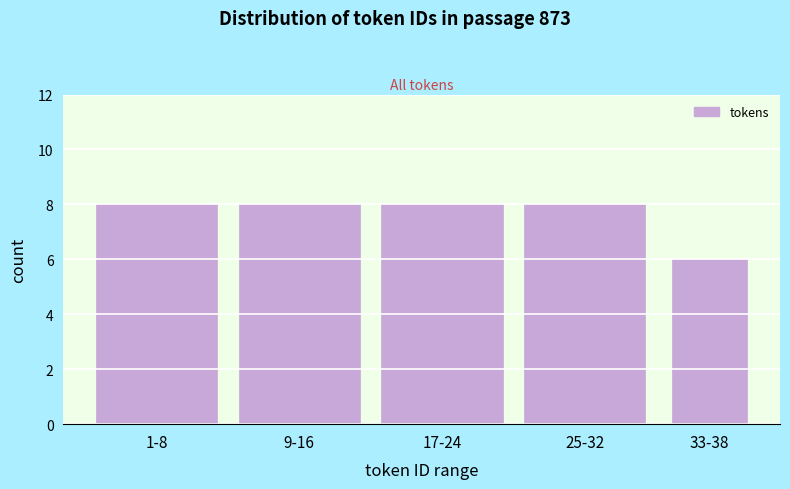

Reading right to left, extract all data points from this chart.

6	8	8	8	8